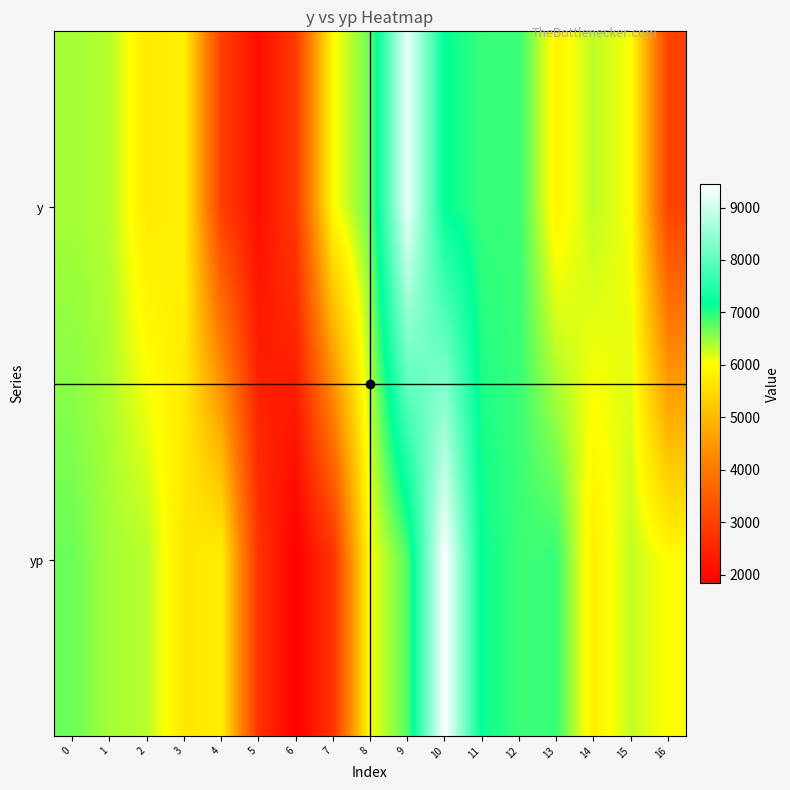

List the series in order of their overall mean, lowest first.

y, yp